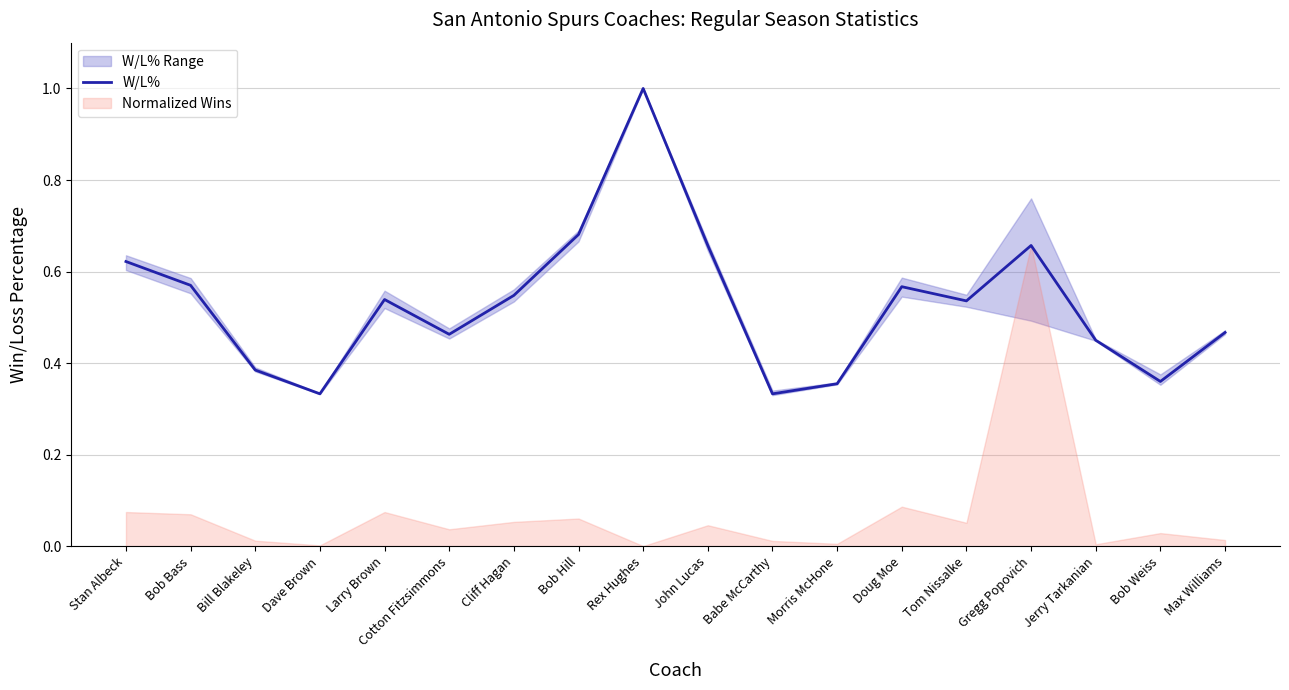

Which label corresponds to the largest value in the chart?

Rex Hughes